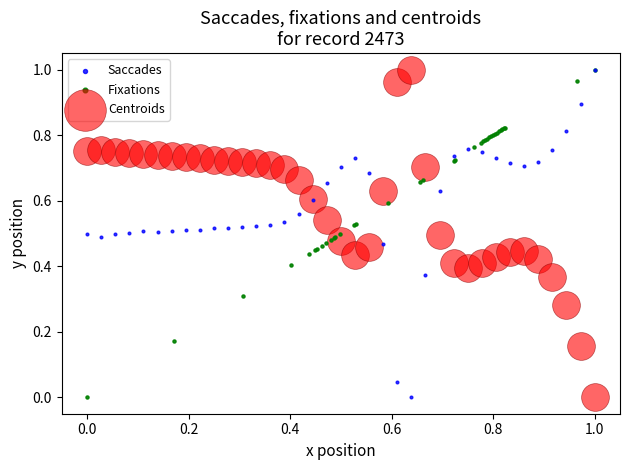

What are all the series names shown in the legend?

Saccades, Fixations, Centroids